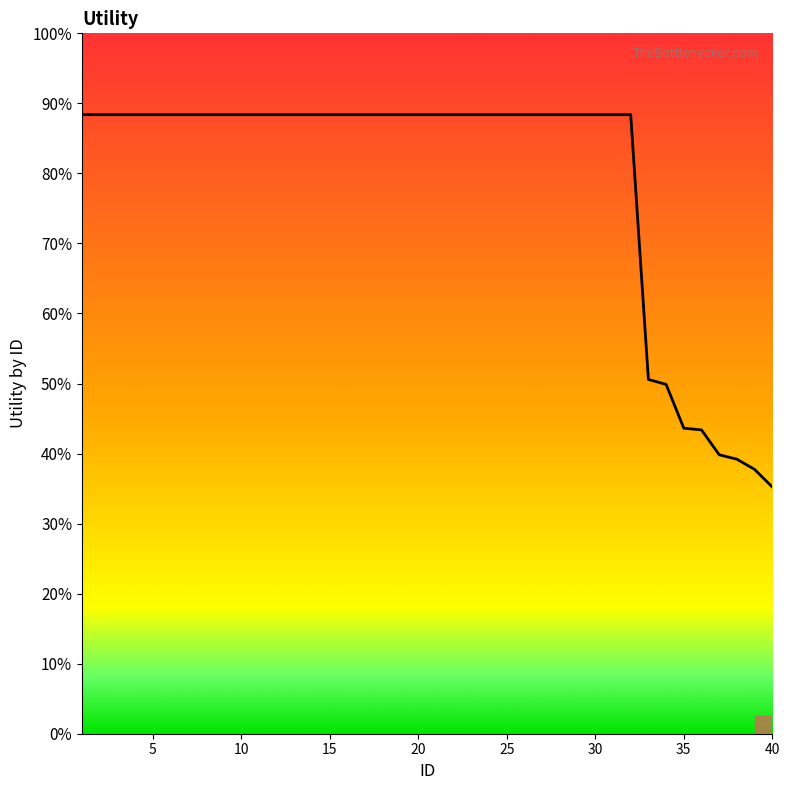

Is this an area chart (filled region under the line)?

No